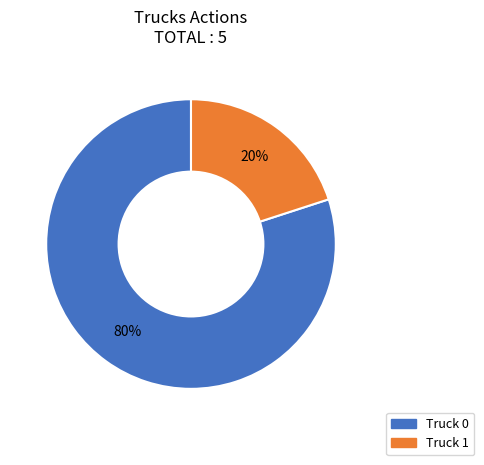

Which slice is the largest?

Truck 0